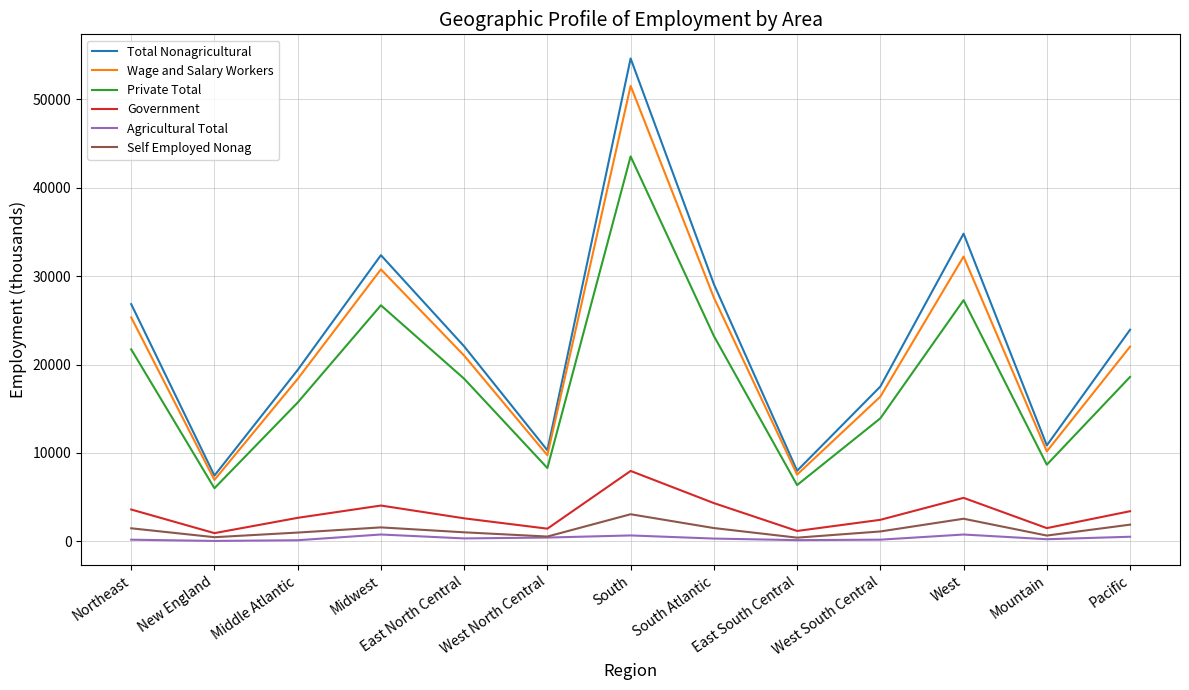

Rank the series by their maximum value, from lowest to highest.

Agricultural Total, Self Employed Nonag, Government, Private Total, Wage and Salary Workers, Total Nonagricultural